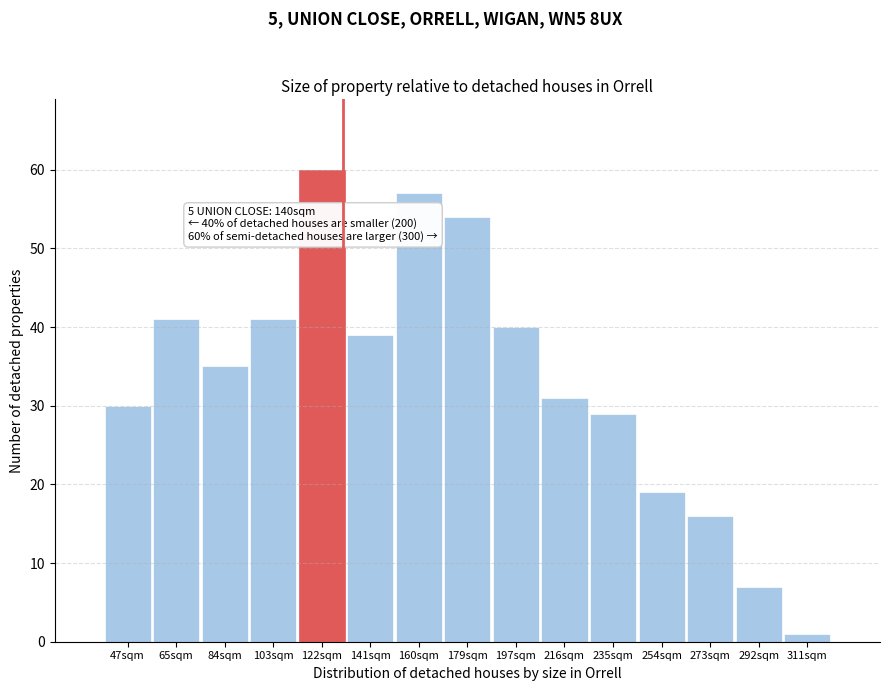

Reading right to left, transcribe all the data shown in this chart.

311sqm=1	292sqm=7	273sqm=16	254sqm=19	235sqm=29	216sqm=31	197sqm=40	179sqm=54	160sqm=57	141sqm=39	122sqm=60	103sqm=41	84sqm=35	65sqm=41	47sqm=30